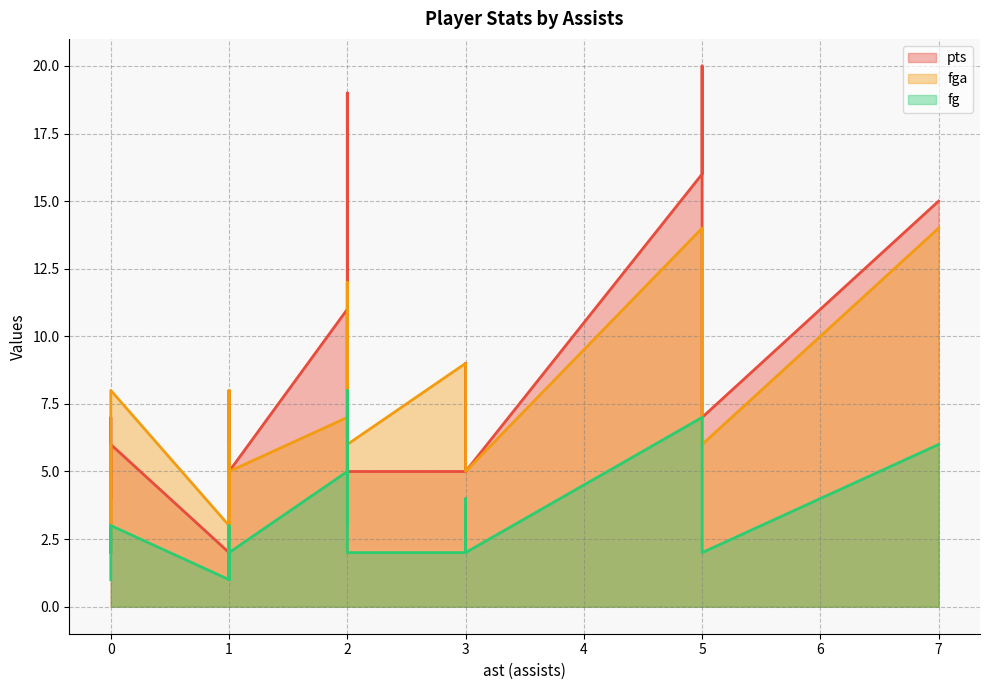

Which category has the highest value across all series?

5